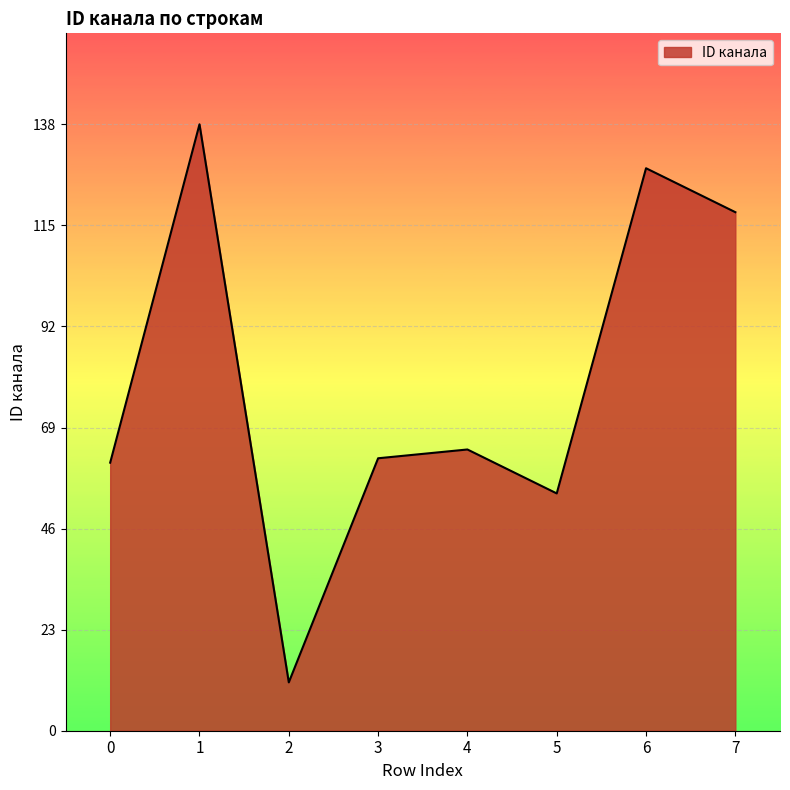

Reading left to right, what are all the values shown in this chart?

0=61	1=138	2=11	3=62	4=64	5=54	6=128	7=118